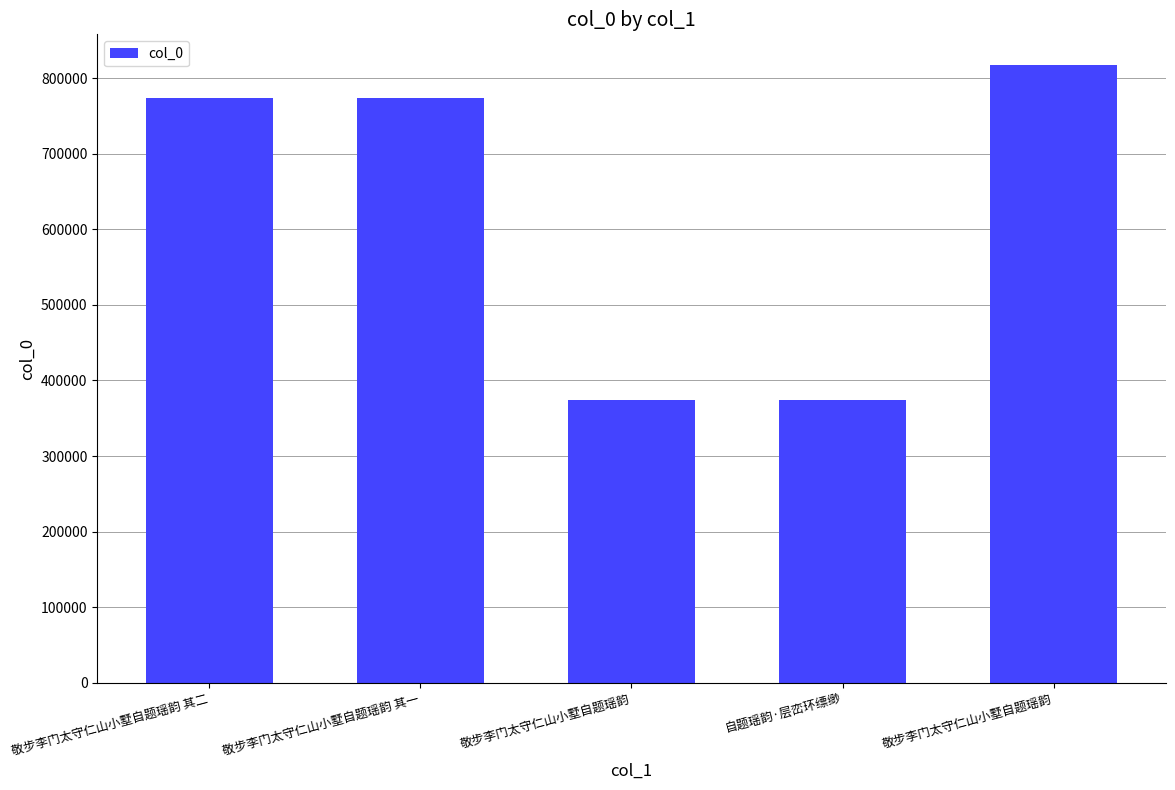

What is the change in value from 敬步李门太守仁山小墅自题瑶韵 其二 to 敬步李门太守仁山小墅自题瑶韵?

-399750